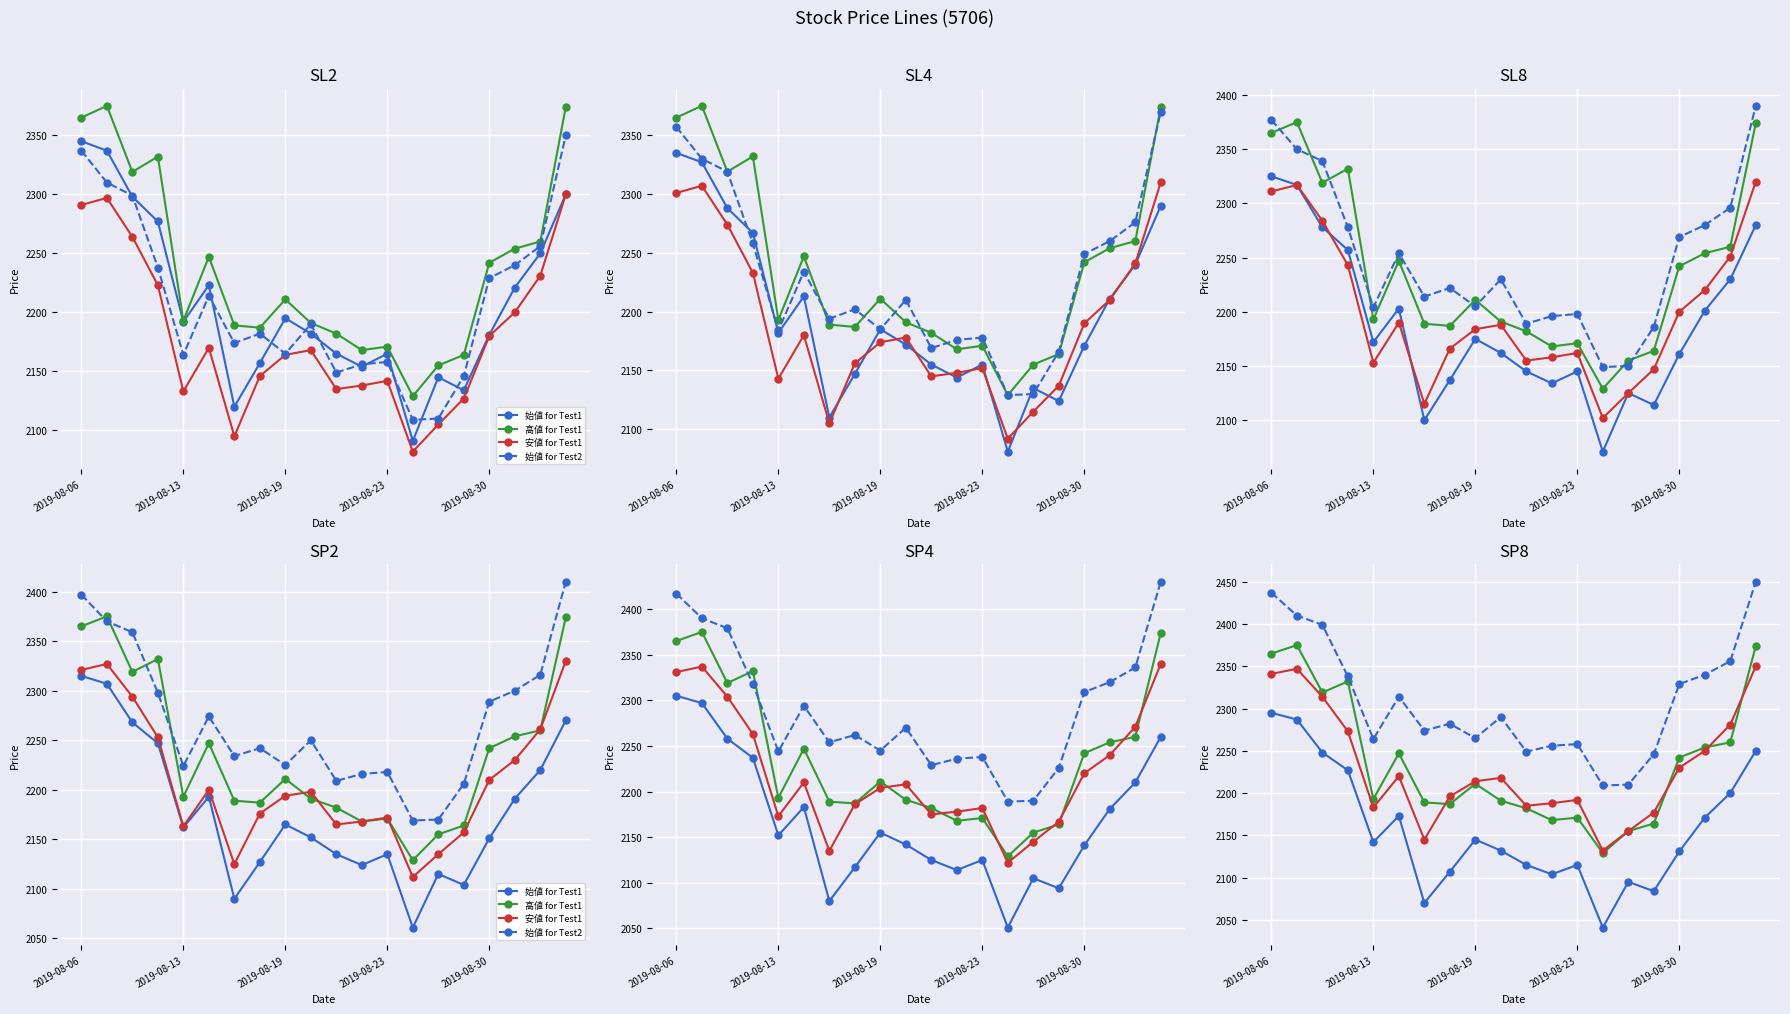

Is it true that 始値 for Test1 equals 2171 at 17?

True